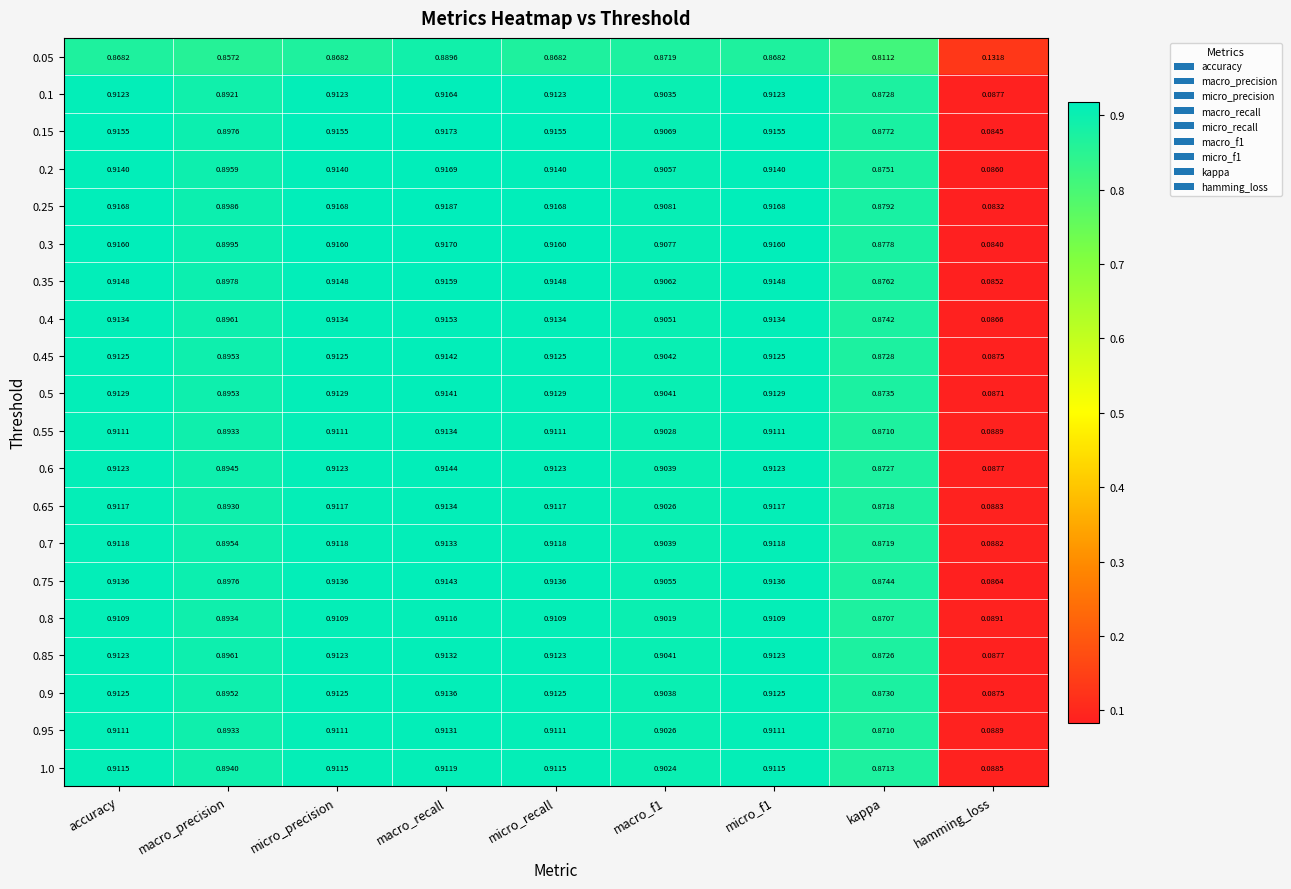

Which label corresponds to the smallest value in the chart?

hamming_loss